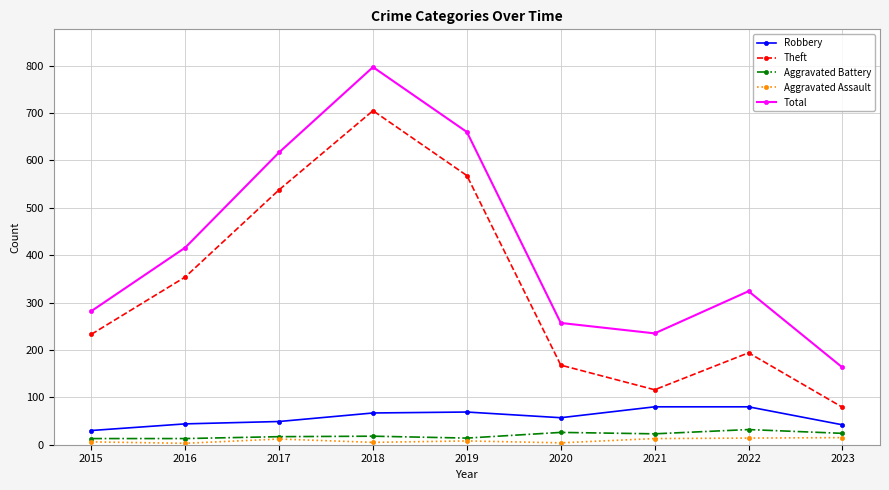

At which category does the chart reach its peak across all series?

2018